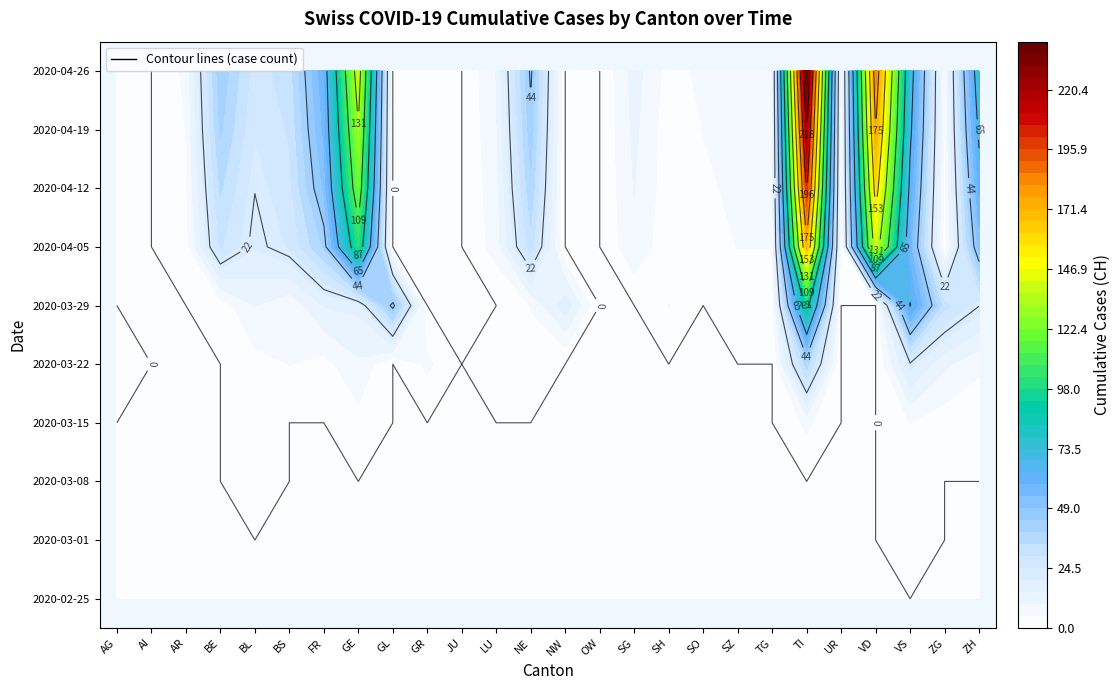

What is the total value across all series at GL?

46